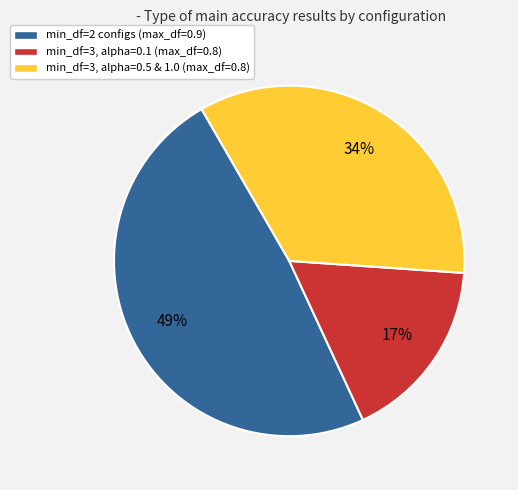

How many slices are in this pie chart?

3